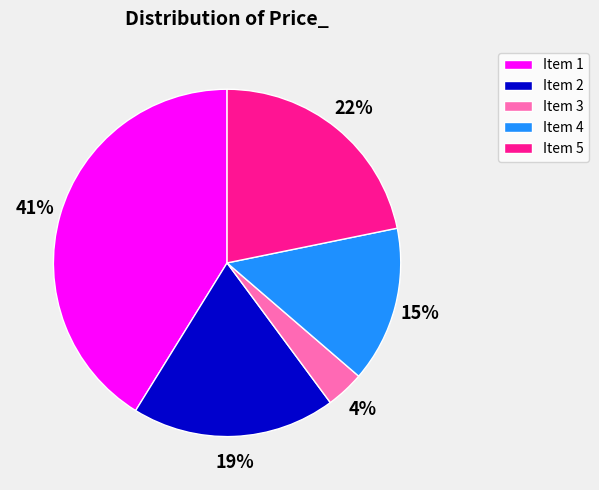

Combined, do Item 4 and Item 3 account for over 50%?

No